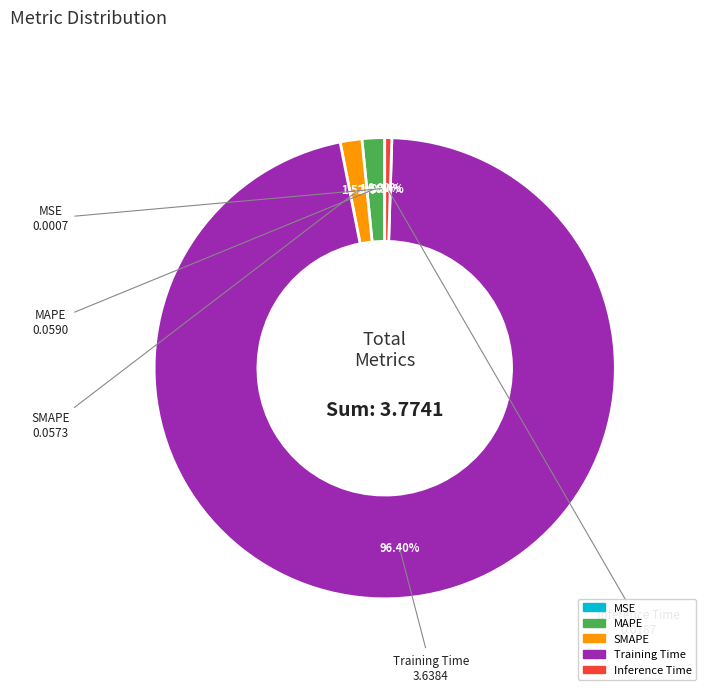

Is Training Time the majority of the pie?

Yes